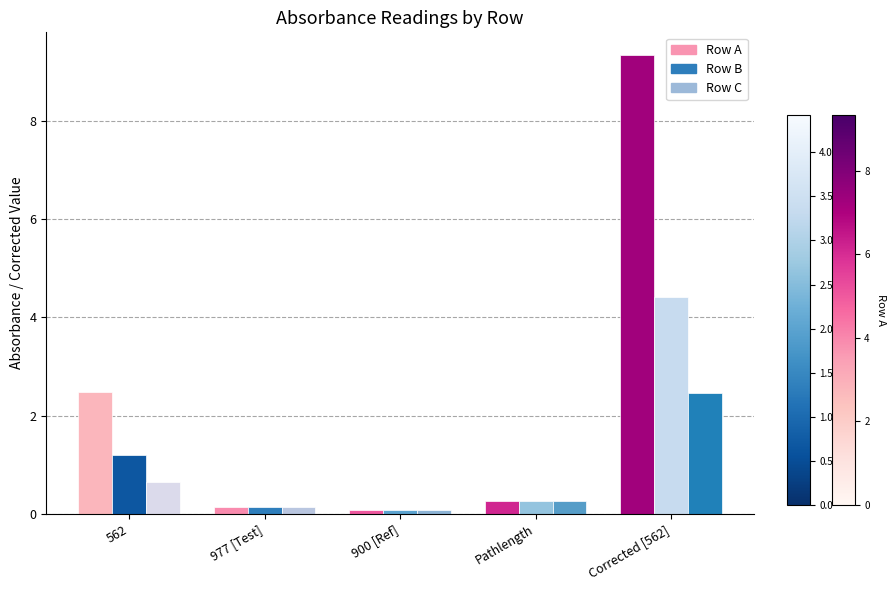

What is the average value of the Row C series?

0.7